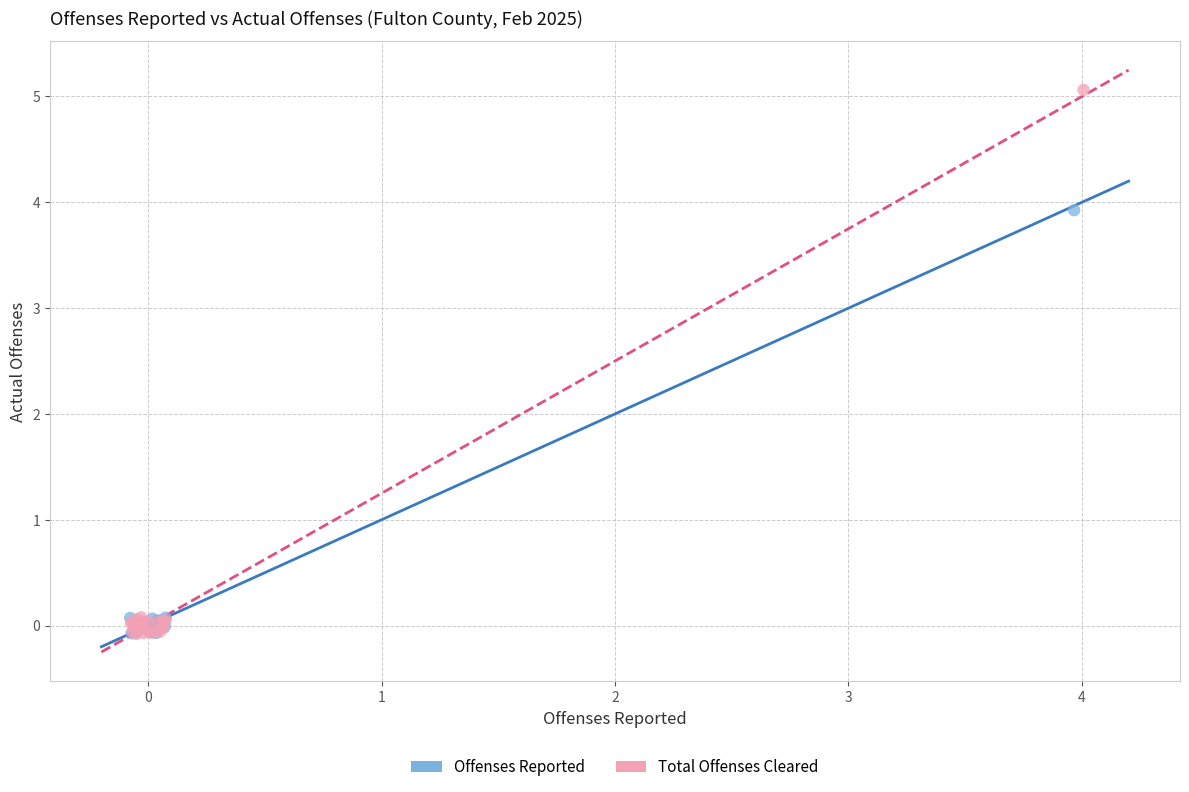

Which series contains the highest Y value?

Total Offenses Cleared